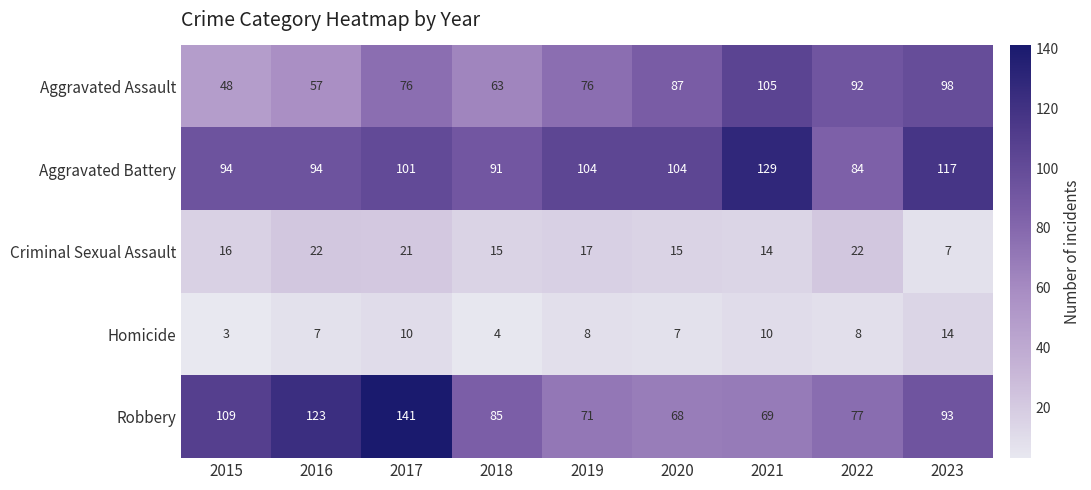

What is the lowest value of the Aggravated Battery series?

84